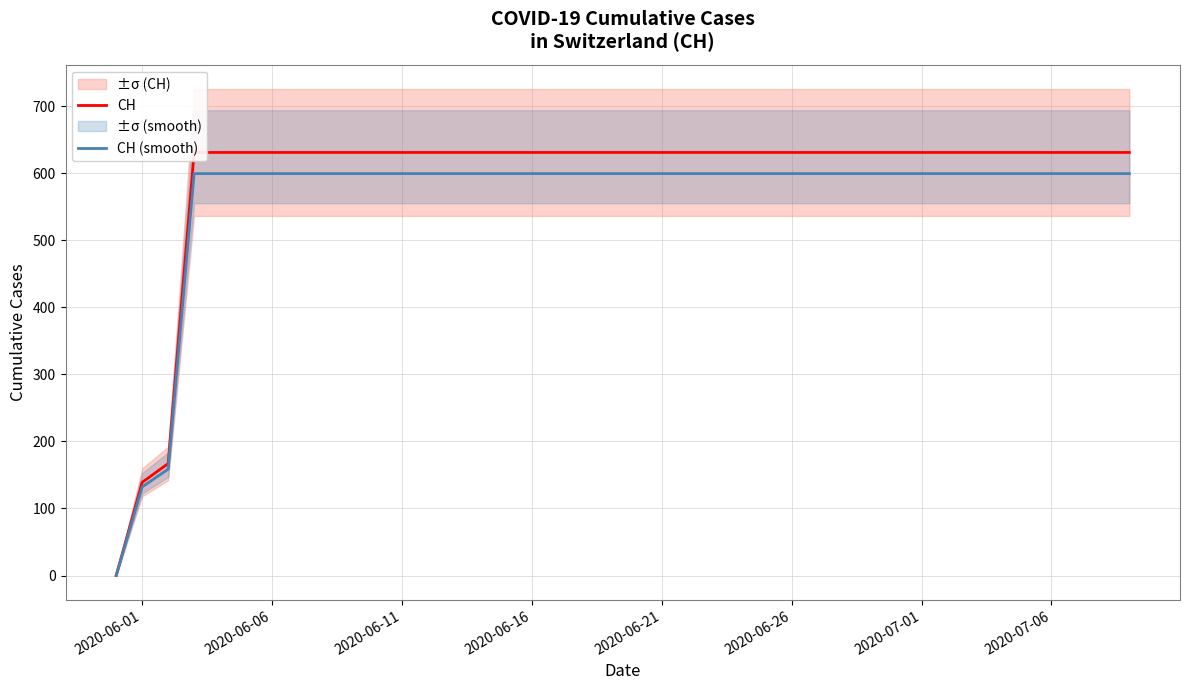

The CH (smooth) series shows 152.5 at 2020-06-21. True or false?

False